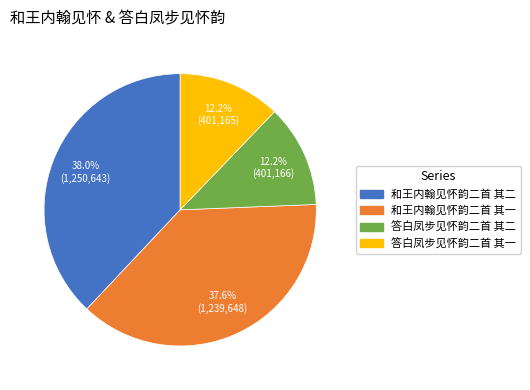

The 答白凤步见怀韵二首 其一 slice represents 12% of the pie. True or false?

True